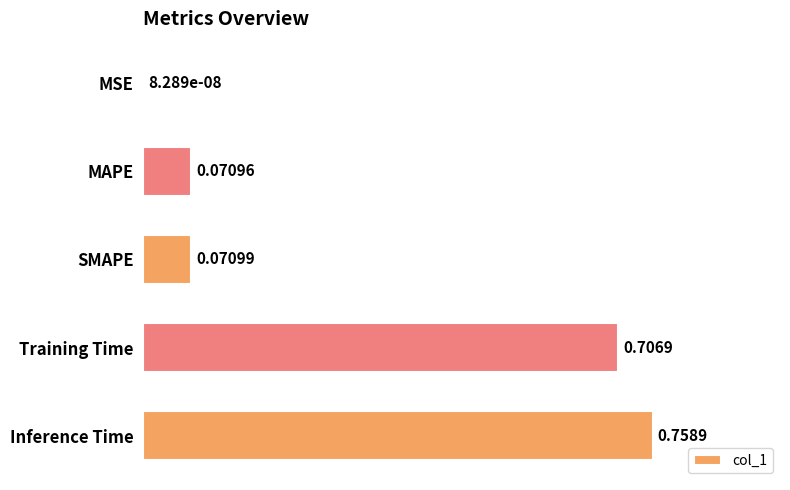

Which has a higher value, Inference Time or SMAPE?

Inference Time